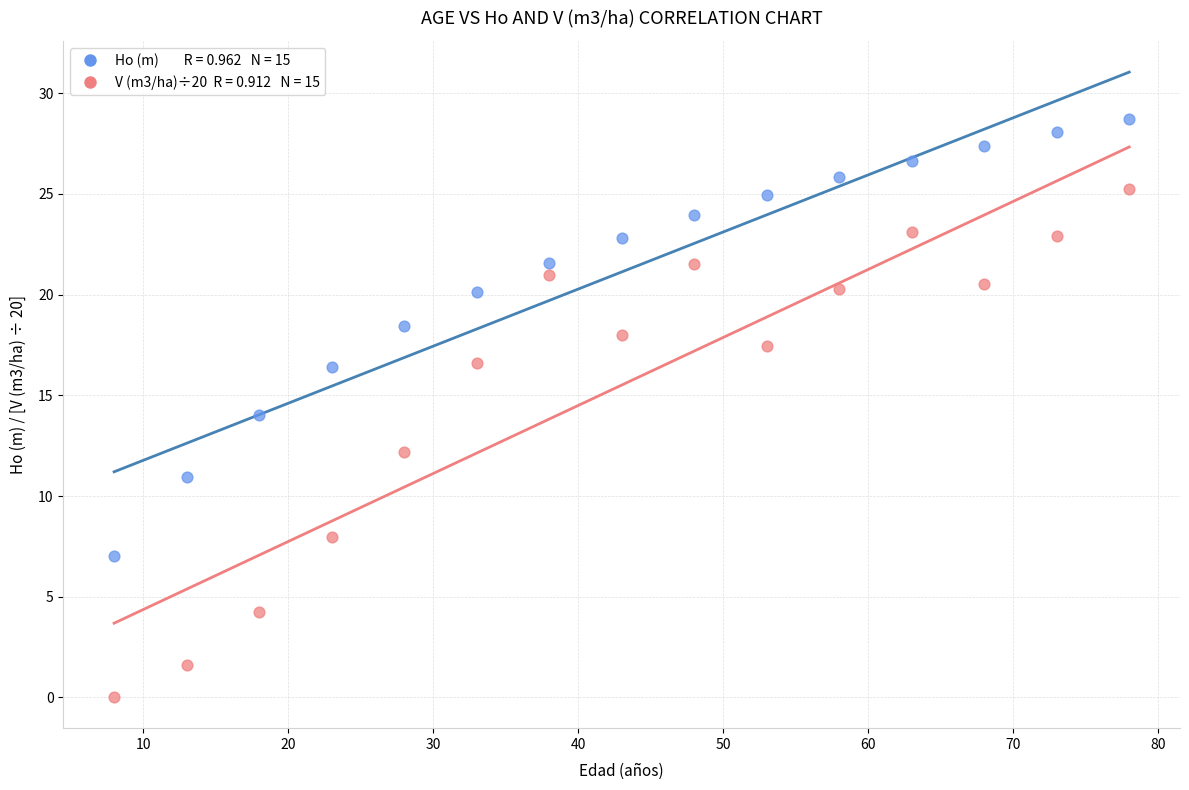

Across all data points, what is the range of X values (max minus min)?

70.0